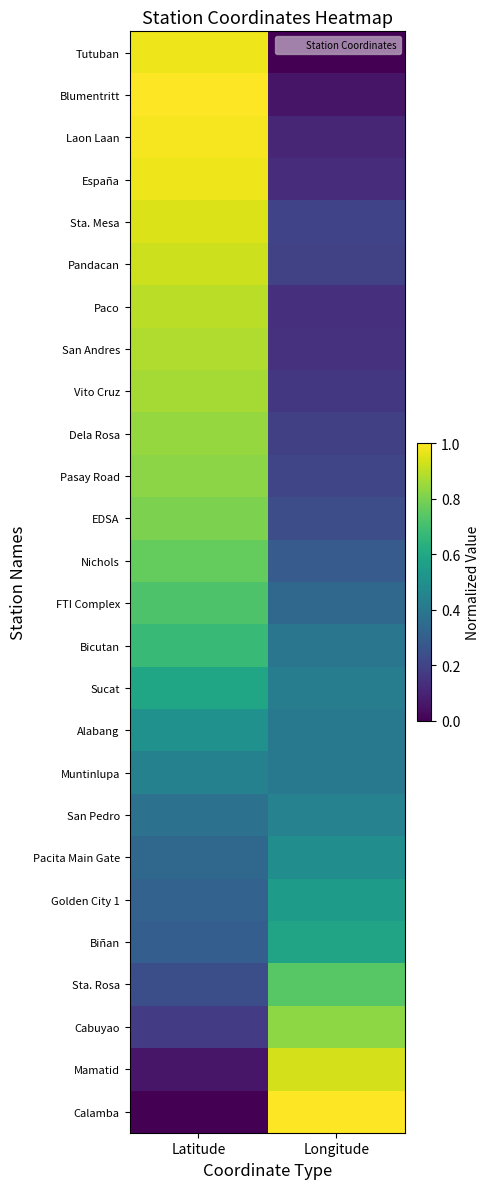

Which category has the lowest value across all series?

Longitude